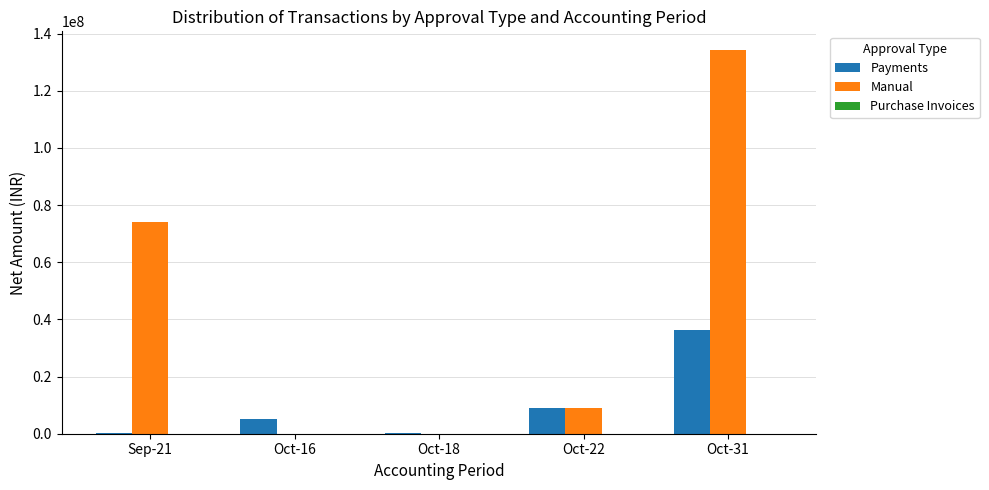

What is the spread (max minus min) of values at Oct-31?

134120000